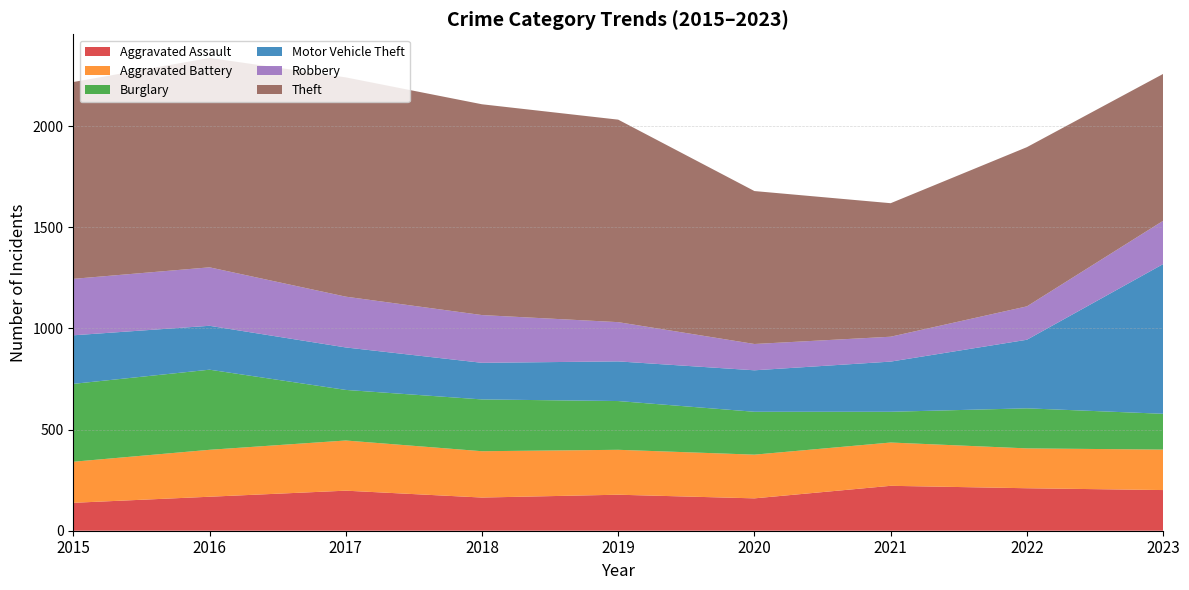

Reading left to right, extract all data points from this chart.

Aggravated Assault: 2015=138	2016=168	2017=198	2018=164	2019=178	2020=160	2021=222	2022=210	2023=201
Aggravated Battery: 2015=203	2016=232	2017=248	2018=229	2019=222	2020=216	2021=214	2022=197	2023=200
Burglary: 2015=385	2016=396	2017=250	2018=256	2019=241	2020=212	2021=152	2022=198	2023=177
Motor Vehicle Theft: 2015=240	2016=217	2017=210	2018=181	2019=196	2020=205	2021=248	2022=339	2023=740
Robbery: 2015=279	2016=289	2017=251	2018=236	2019=194	2020=130	2021=123	2022=165	2023=214
Theft: 2015=973	2016=1035	2017=1084	2018=1042	2019=1001	2020=756	2021=660	2022=787	2023=726